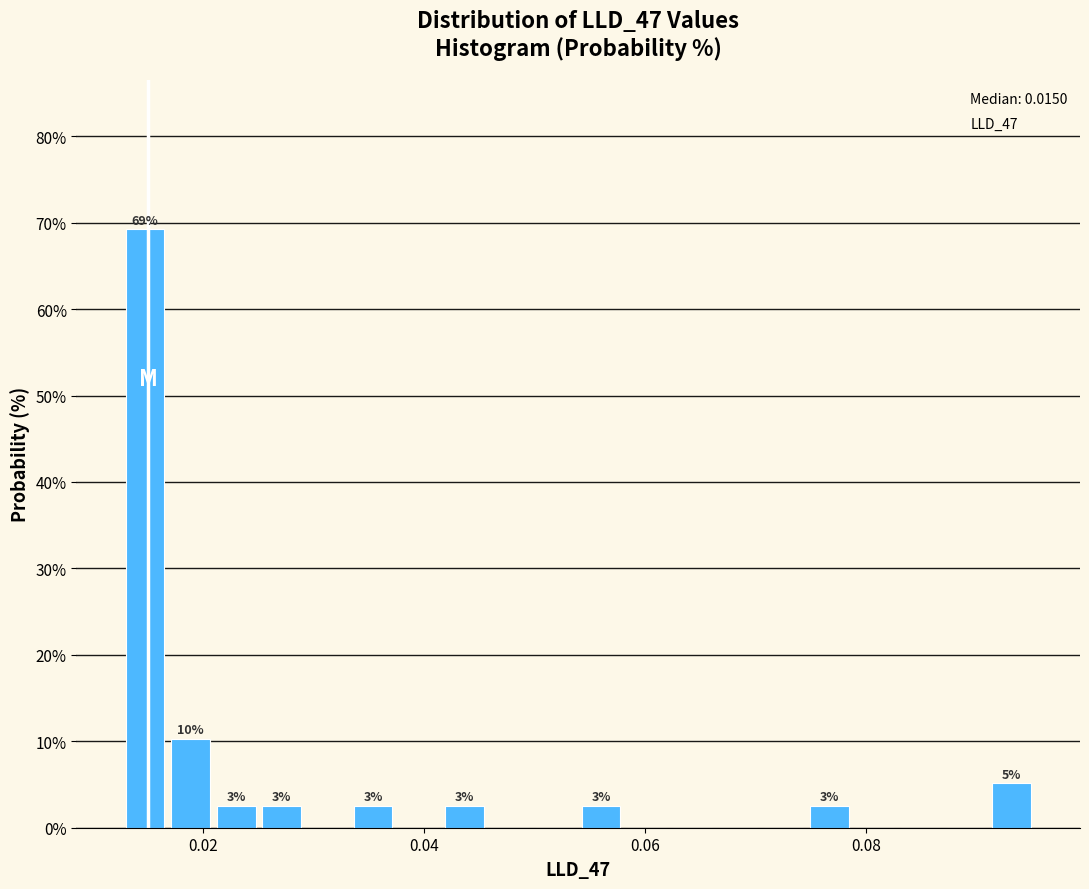

Read against the x-axis, roughly where is the centre of the tallest bar?

0.014